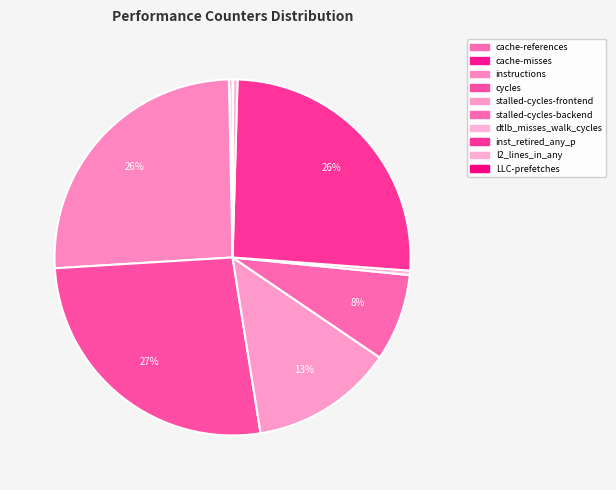

To the nearest percent, what portion does inst_retired_any_p represent?

26%